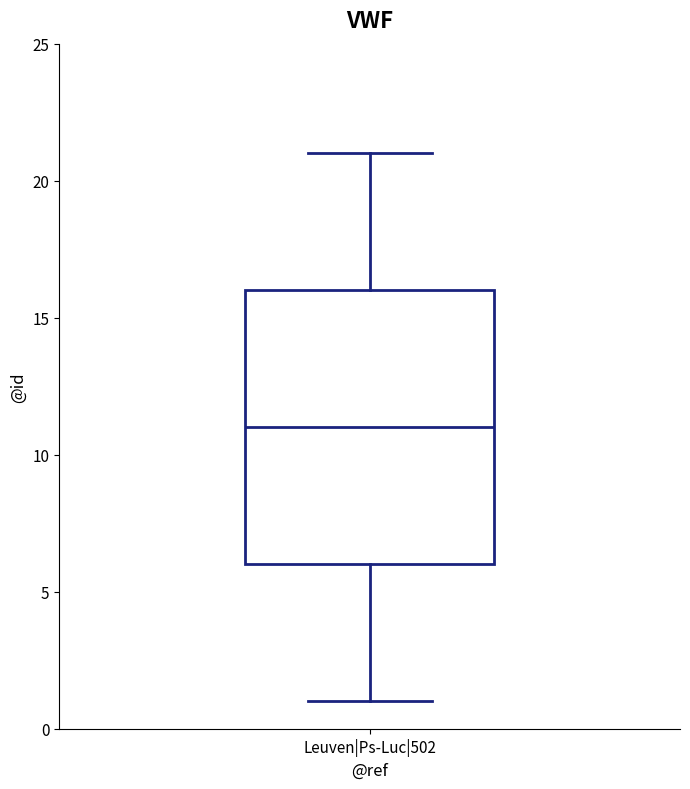

Read this box plot against the y-axis: the position of the median line, the range covered by the box, and the ends of both whiskers. The values are not printed on the chart, so give them approximately, as read against the axis.

median 11, box 6 to 16, whiskers 1 to 21